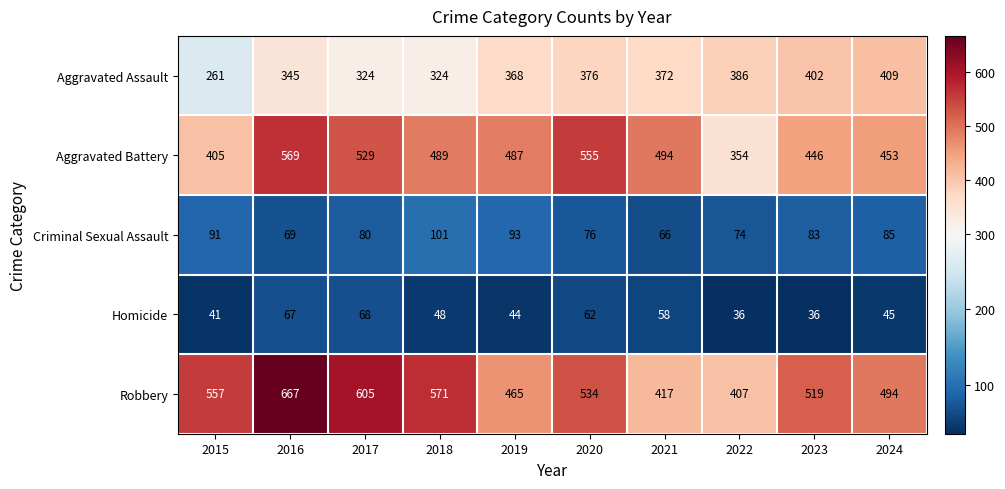

List the series in order of their peak value, highest first.

Robbery, Aggravated Battery, Aggravated Assault, Criminal Sexual Assault, Homicide